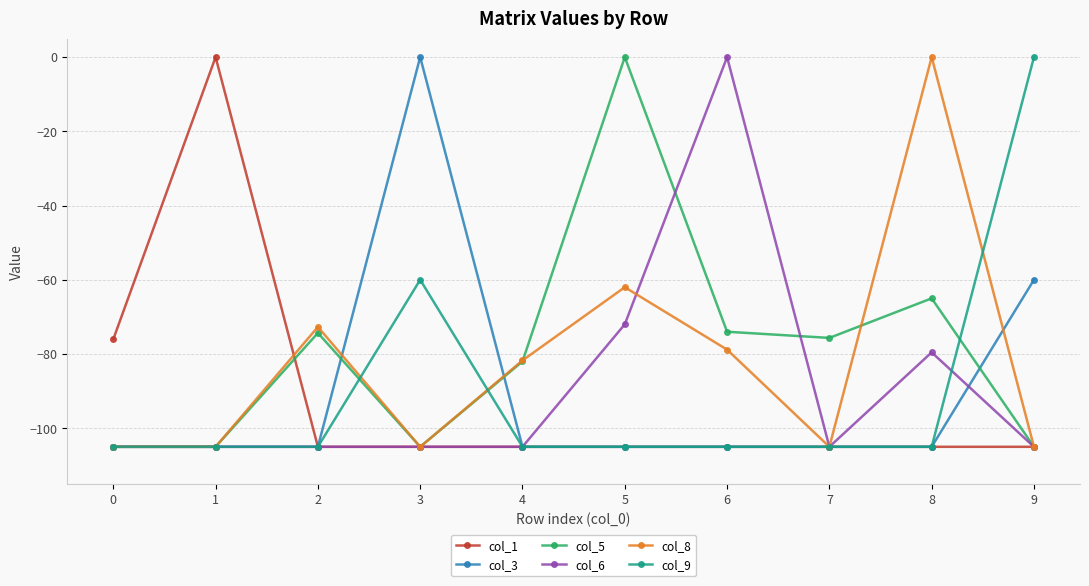

True or false: col_5 has more than 2 interior local peaks.

True